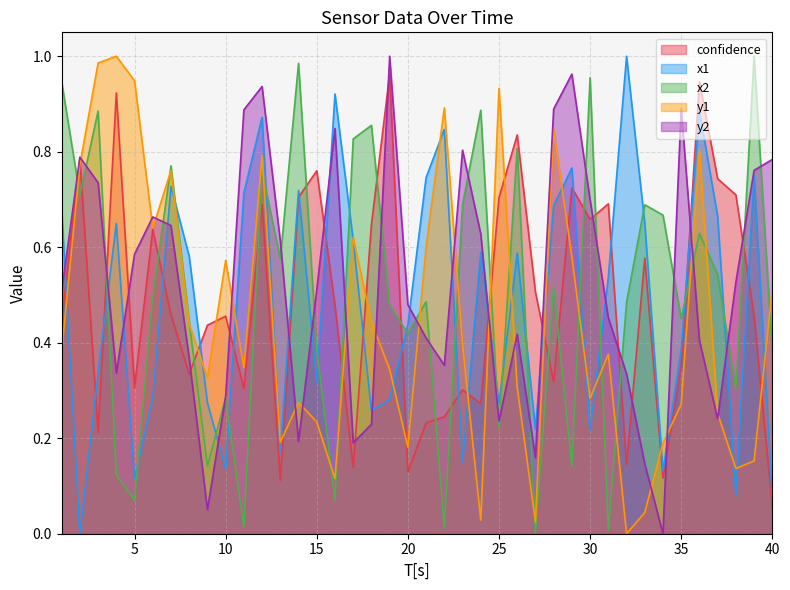

What is the value of the x2 point at the 10th from the left?

0.3